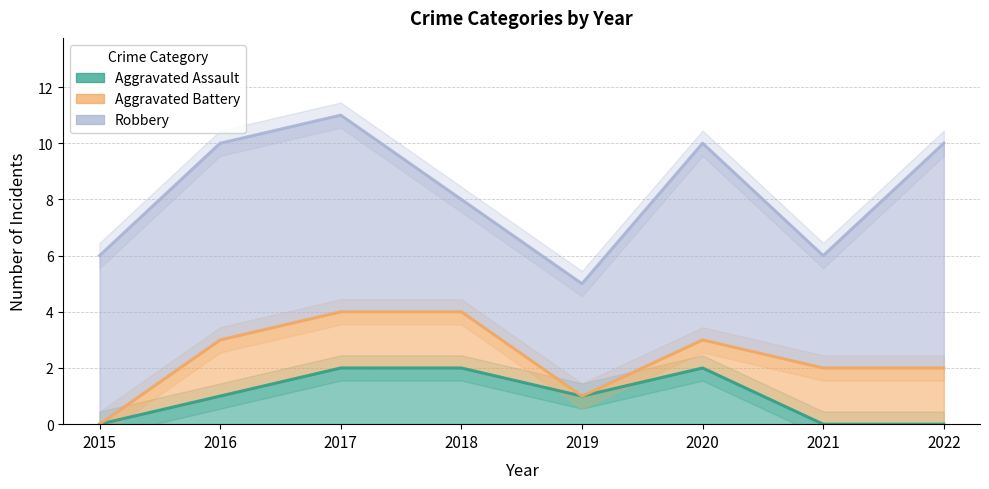

At which category does Aggravated Battery reach its first local valley?

2019